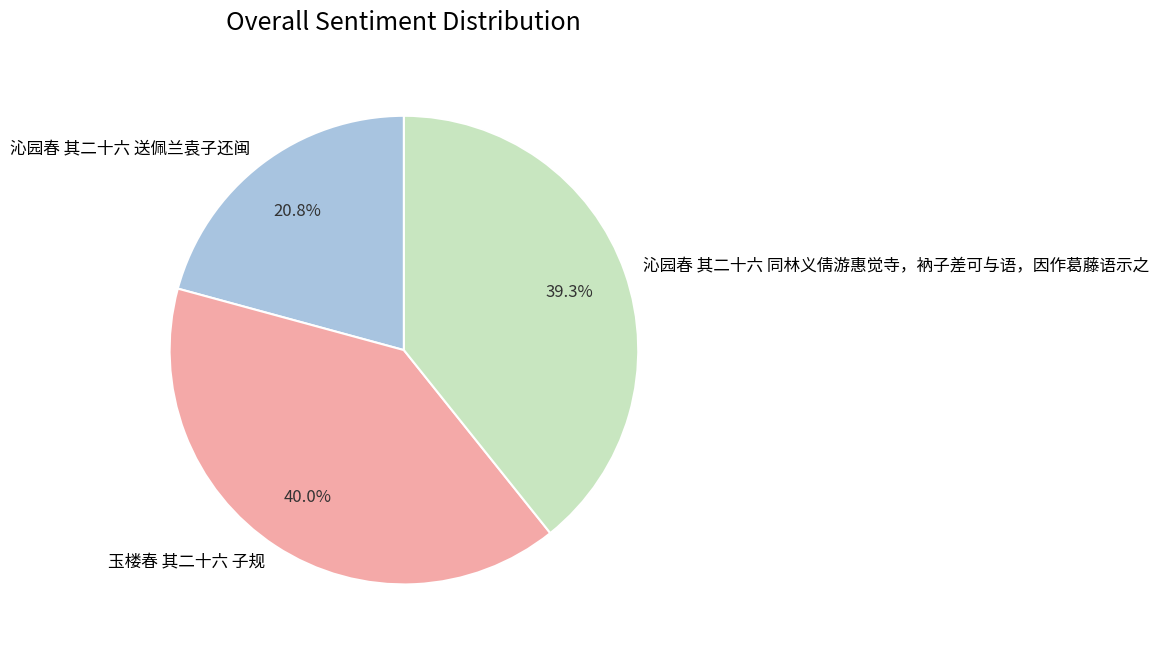

Between 沁园春 其二十六 同林义倩游惠觉寺，衲子差可与语，因作葛藤语示之 and 玉楼春 其二十六 子规, which is larger?

玉楼春 其二十六 子规